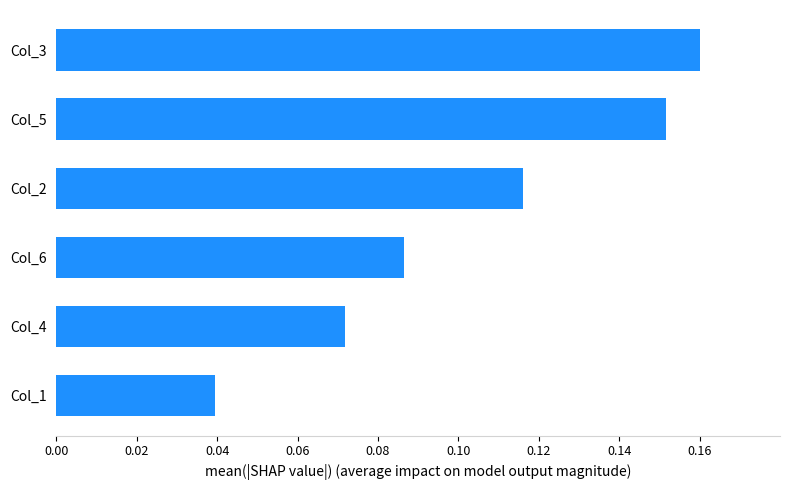

What is the sum of all values?

0.6